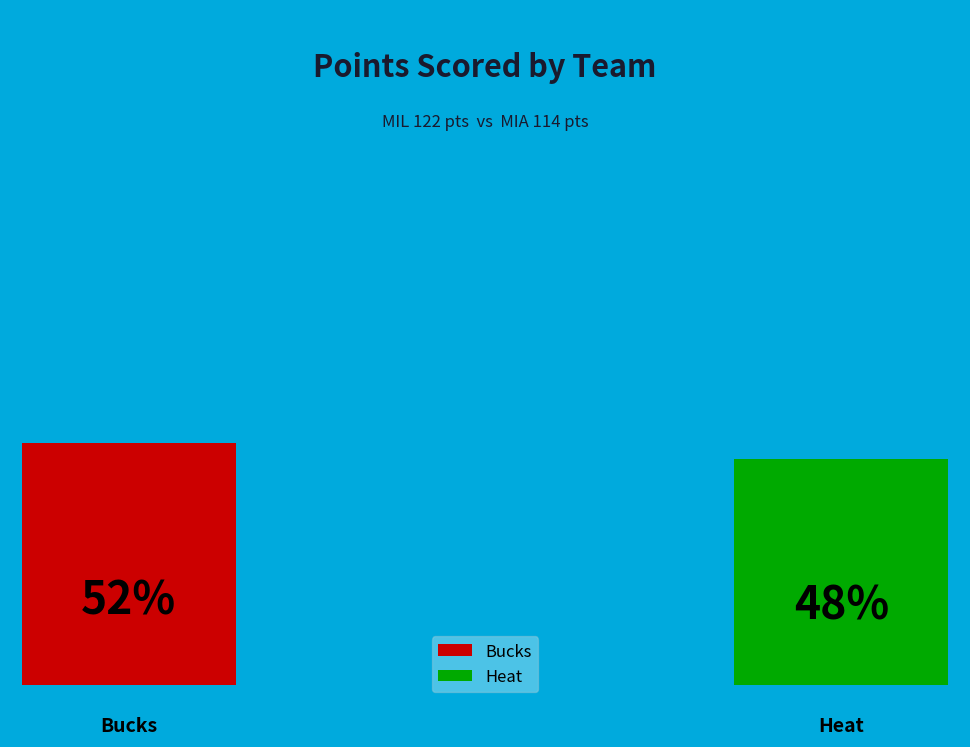

Is it true that Heat is 48% of the pie?

True